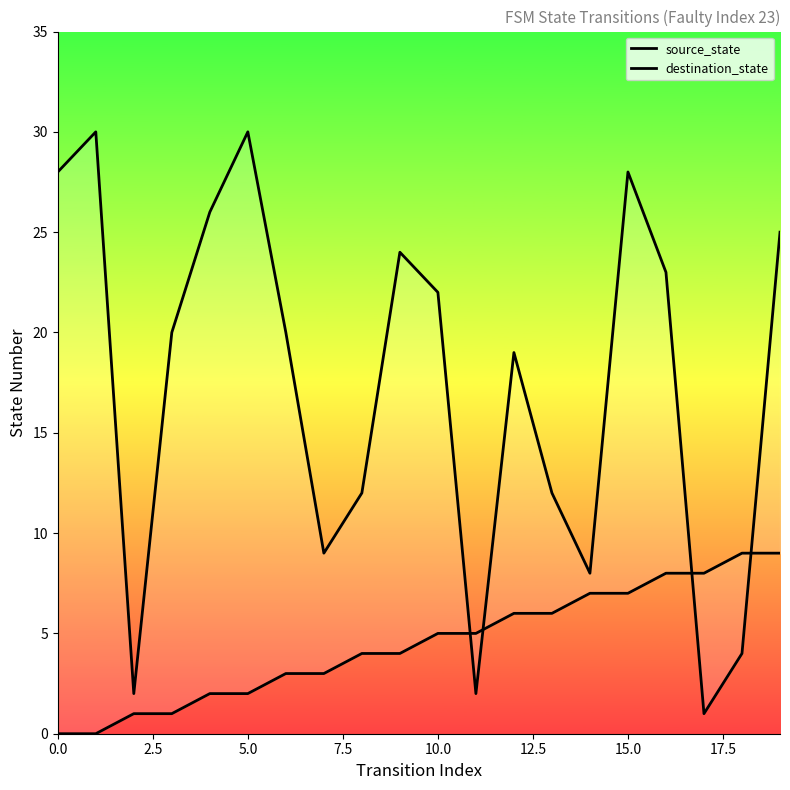

Does the chart have visible grid lines?

No